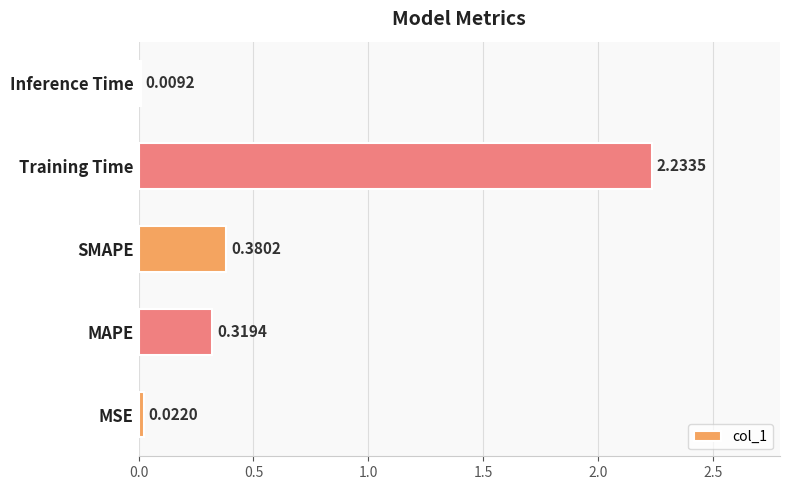

Where is the data nearest to the value 1?

SMAPE